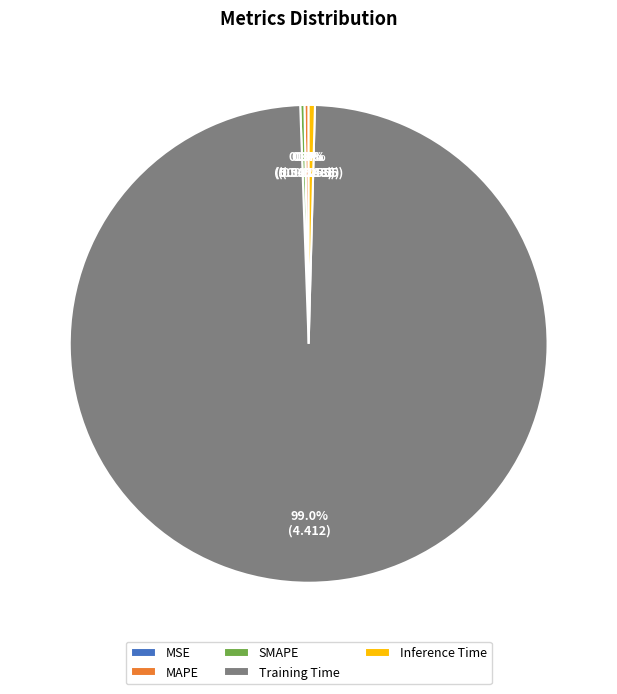

Which category has the biggest portion of the pie?

Training Time